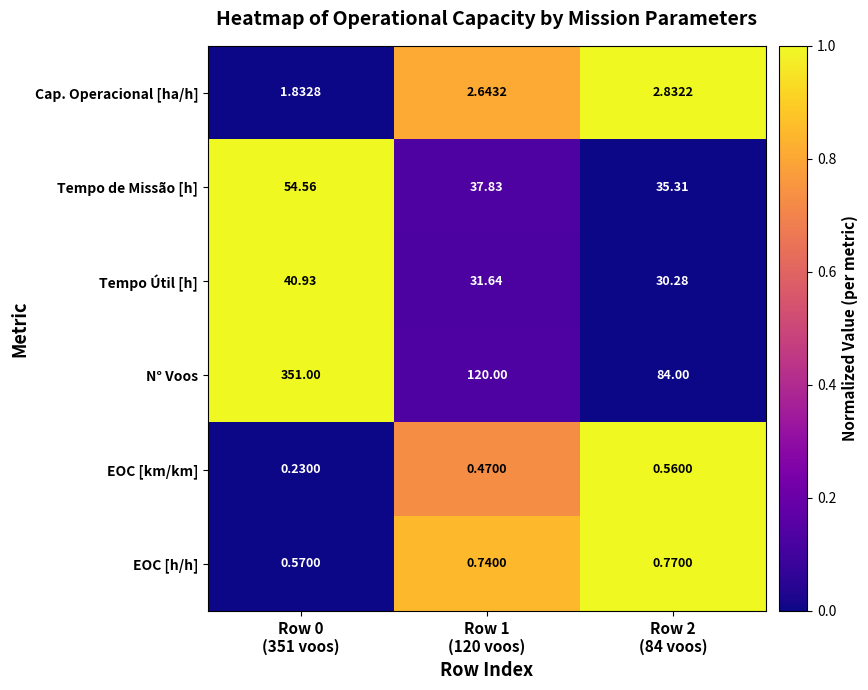

Which series has the largest total across all categories?

N° Voos